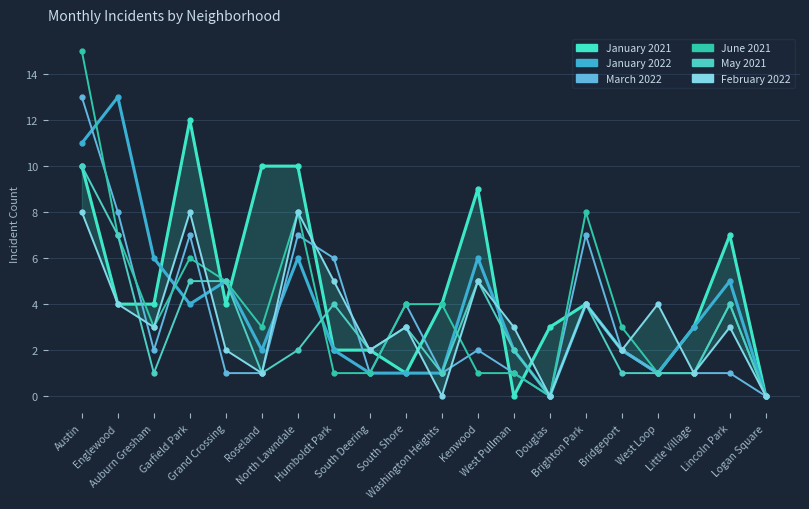

Which series has the widest spread of values?

June 2021